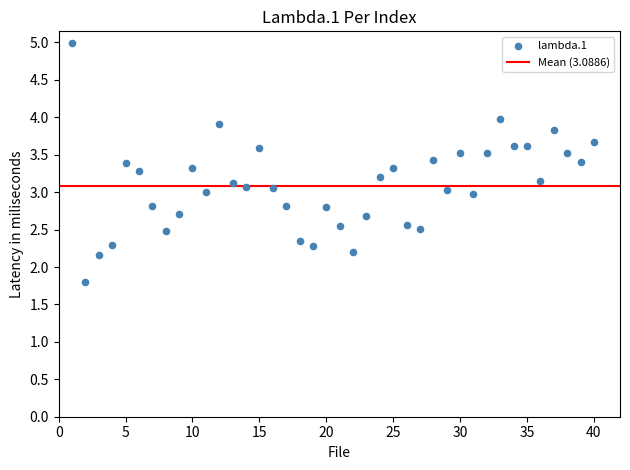

What is the range of X values (max minus min)?

39.0